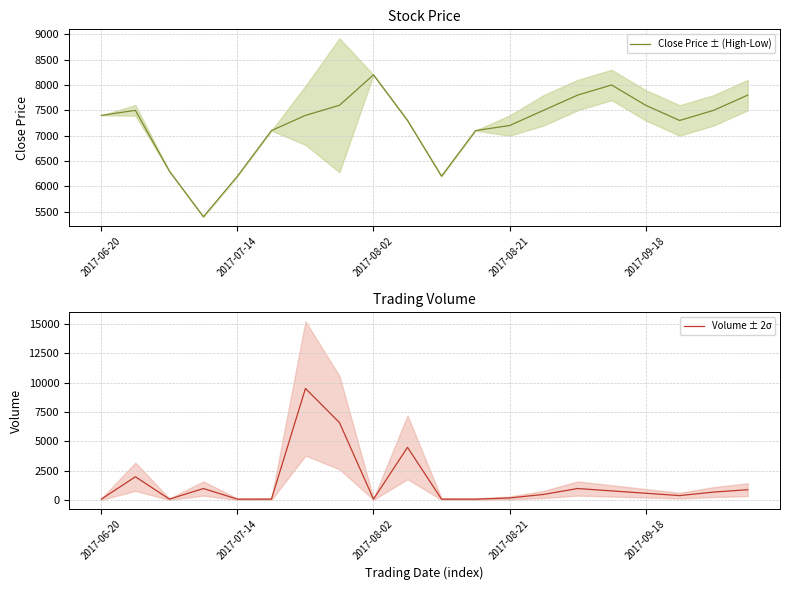

What is the spread (max minus min) of values at 10?

6100